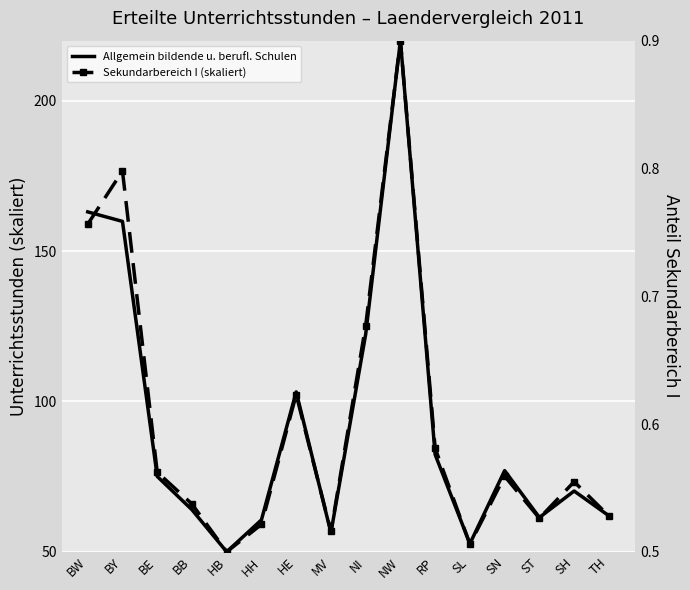

Reading left to right, what are all the values shown in this chart?

Allgemein bildende u. berufl. Schulen: BW=163.1	BY=159.9	BE=75.1	BB=64.0	HB=50.0	HH=60.6	HE=103.2	MV=56.4	NI=122.3	NW=220.0	RP=82.3	SL=52.7	SN=77.0	ST=61.4	SH=70.2	TH=62.0
Sekundarbereich I (skaliert): BW=0.8	BY=0.8	BE=0.6	BB=0.5	HB=0.5	HH=0.5	HE=0.6	MV=0.5	NI=0.7	NW=0.9	RP=0.6	SL=0.5	SN=0.6	ST=0.5	SH=0.6	TH=0.5